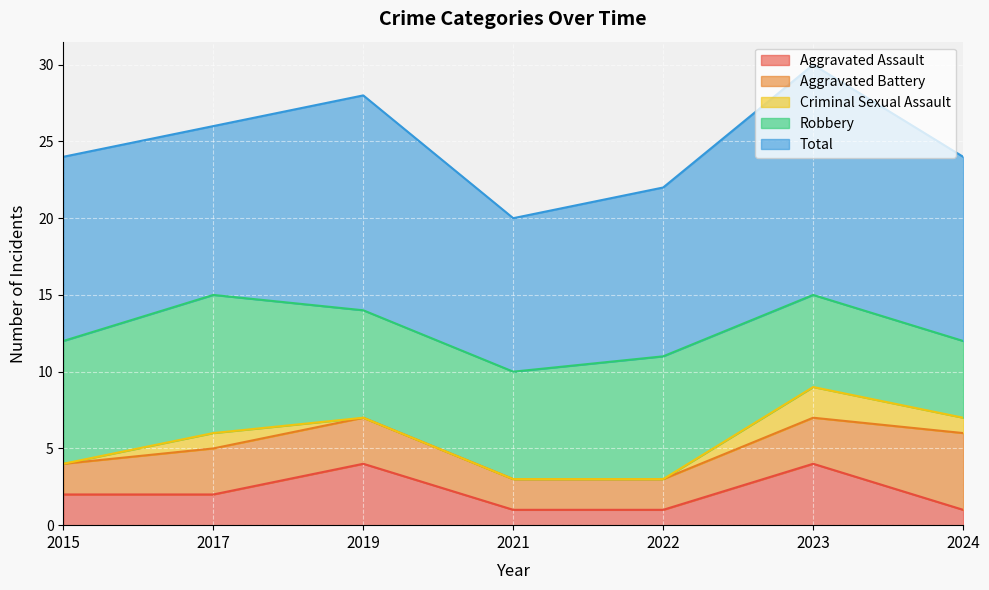

True or false: Criminal Sexual Assault and Total cross at least once.

False